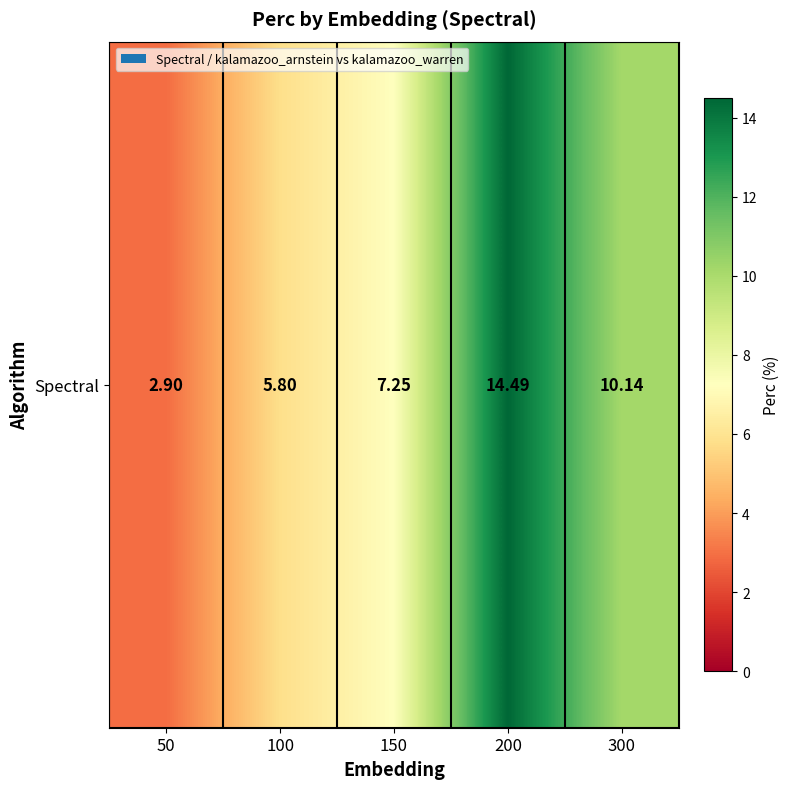

Approximately how many times larger is the value at 150 compared to 50?

2.5